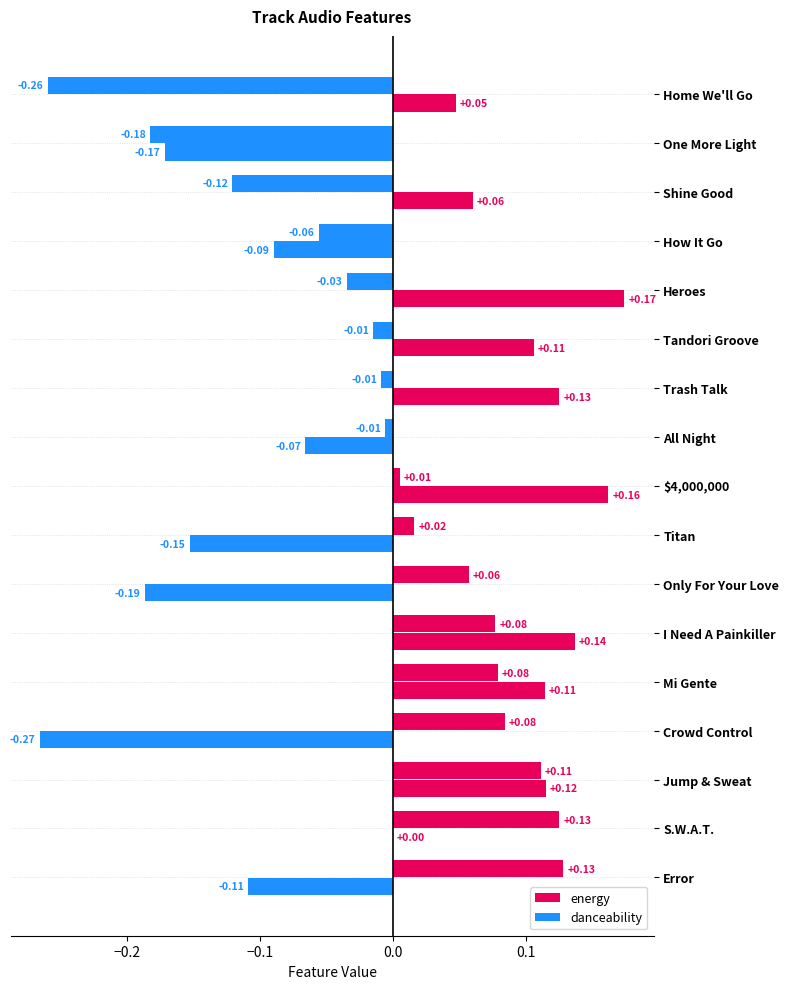

What is the difference between the second highest and minimum values in the danceability series?

0.4